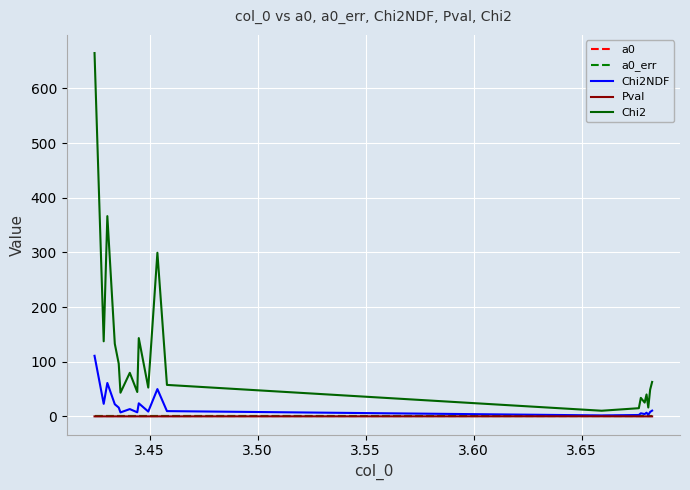

What is the maximum value for Chi2?

664.6